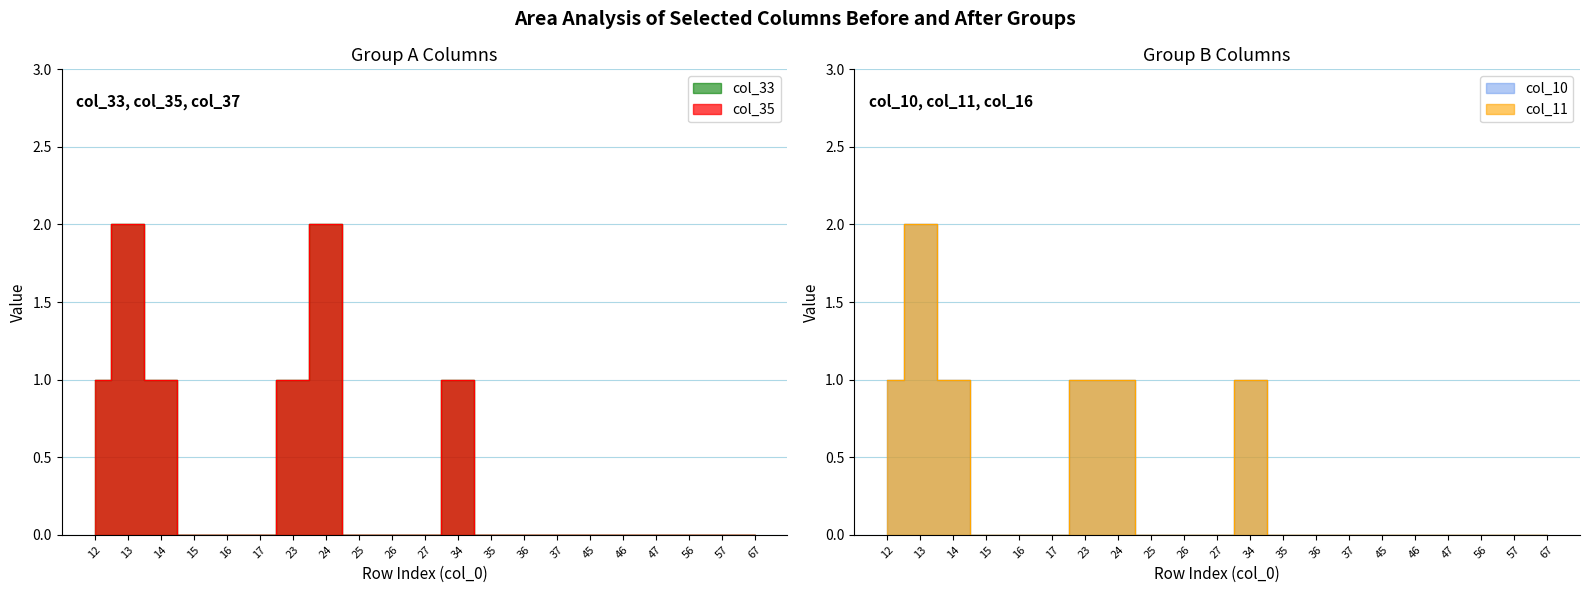

Which series has the largest total across all categories?

col_33